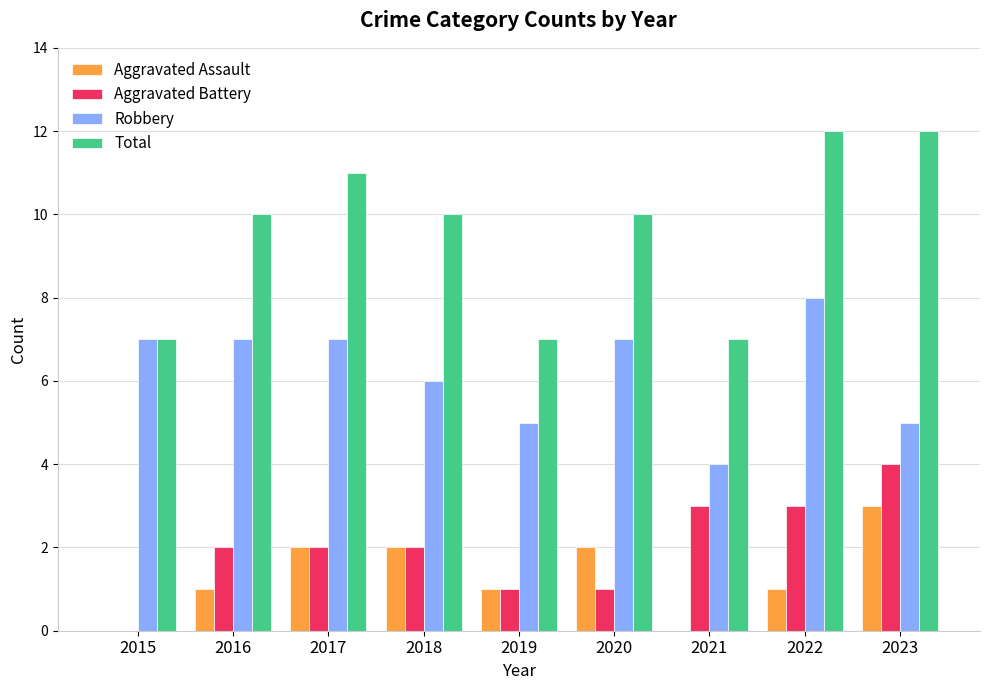

What is the maximum value for Aggravated Battery?

4